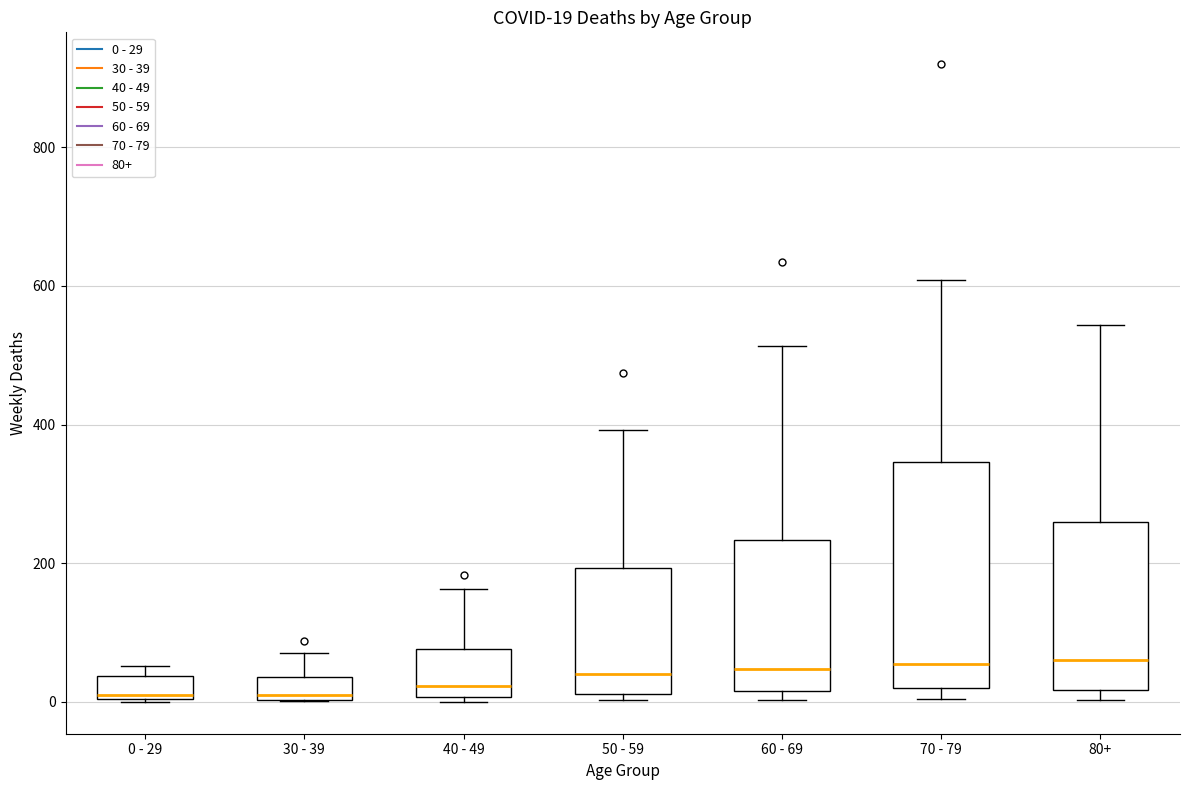

Comparing the boxes themselves (not the whiskers), which one is the tallest?

70 - 79